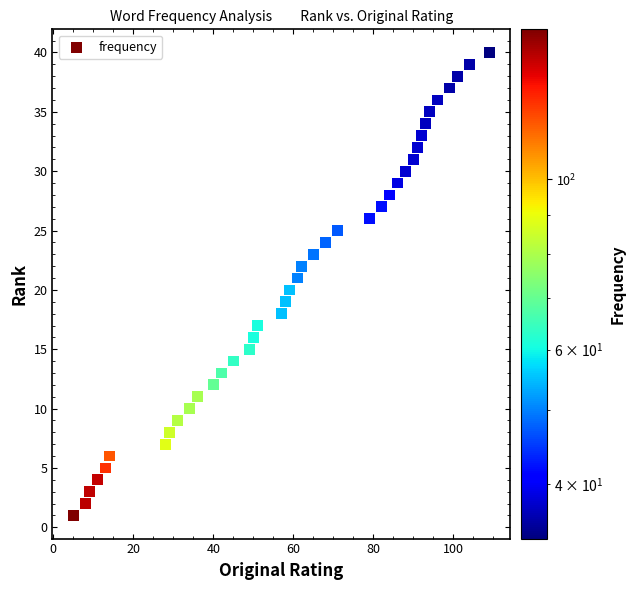

What is the range of X values (max minus min)?

104